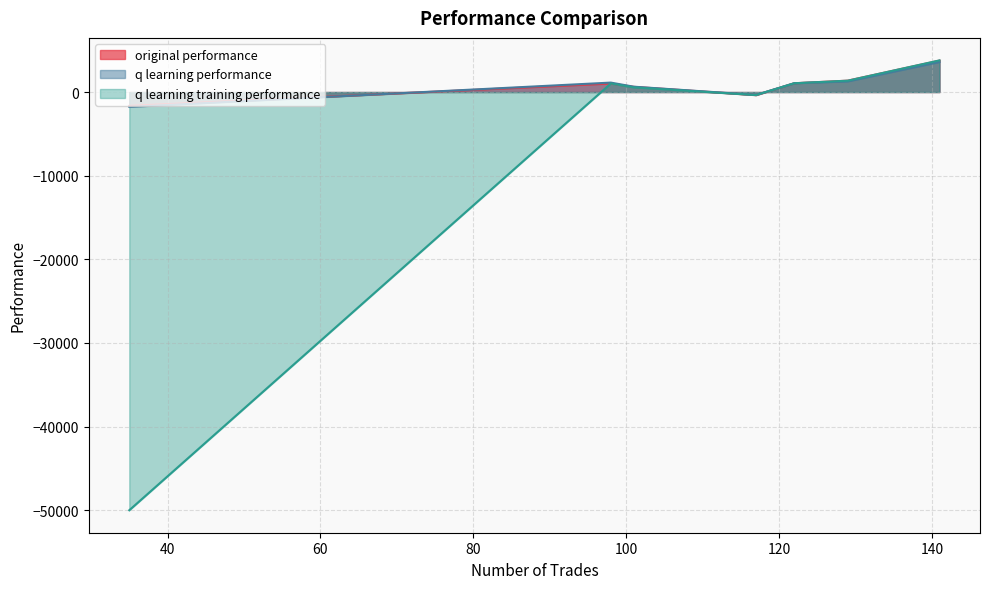

What is the minimum value shown in the chart?

-50000.0